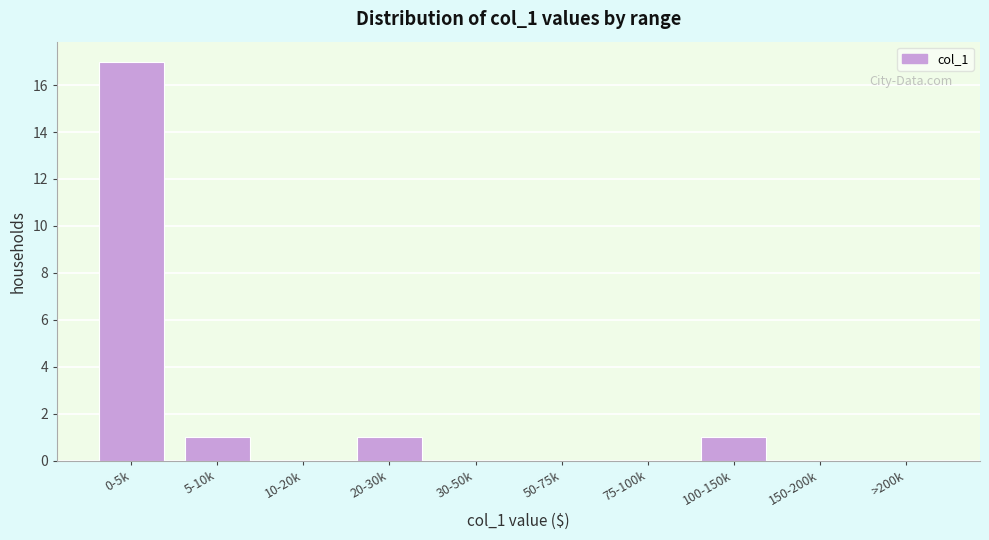

Reading left to right, list all the values displayed in this chart.

0-5k=17	5-10k=1	10-20k=0	20-30k=1	30-50k=0	50-75k=0	75-100k=0	100-150k=1	150-200k=0	>200k=0